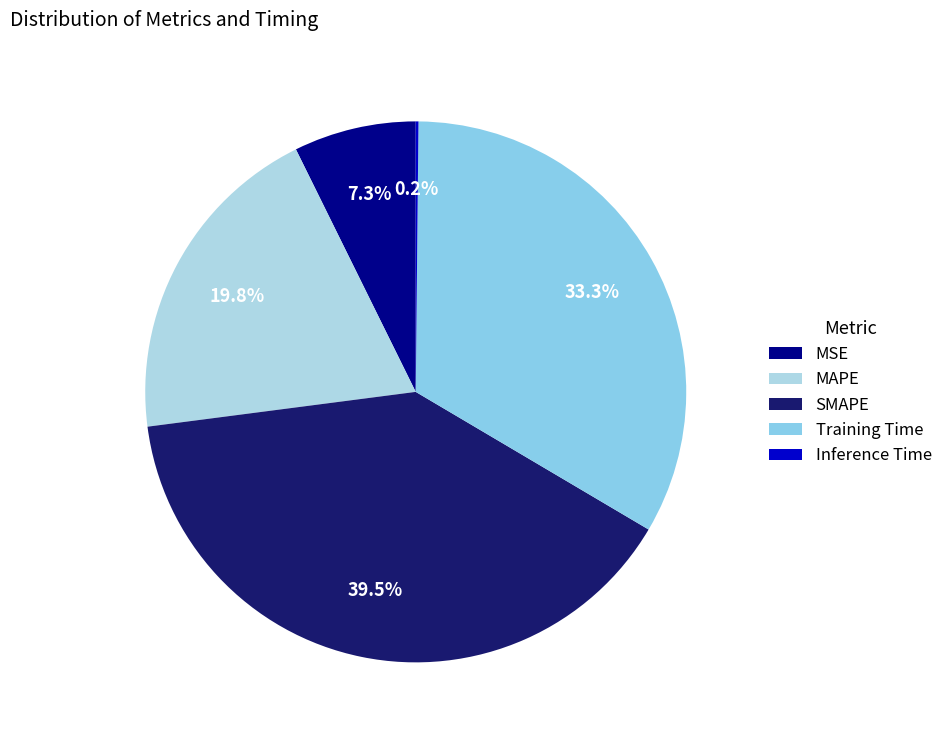

Is there any slice that represents more than half of the pie?

No